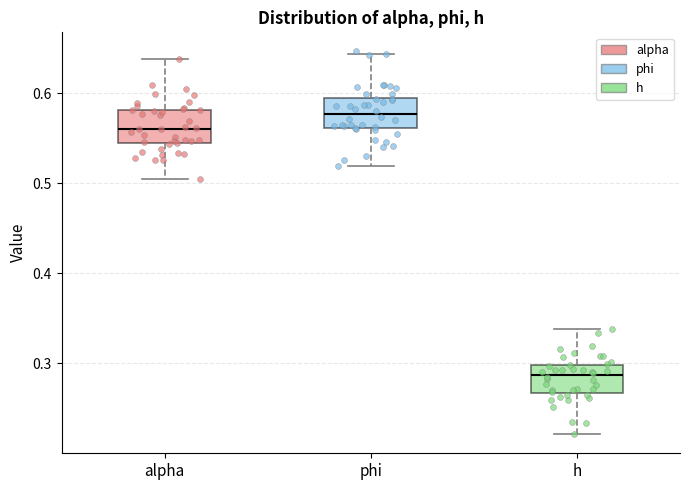

Reading left to right, read every box against the y-axis: the position of its median line, the range the box covers, and the ends of its whiskers. The values are not printed on the chart, so give them approximately, as read against the axis.

alpha: median 0.56, box 0.54 to 0.58, whiskers 0.51 to 0.64
phi: median 0.58, box 0.56 to 0.59, whiskers 0.52 to 0.64
h: median 0.29, box 0.27 to 0.30, whiskers 0.22 to 0.34